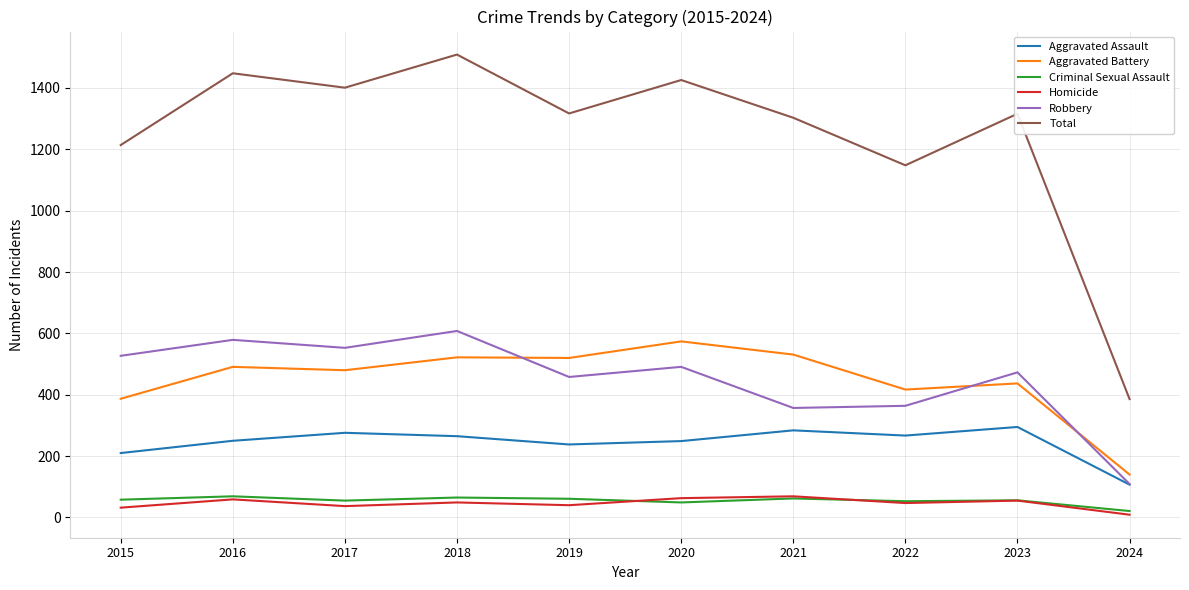

The Aggravated Assault series shows 529 at 2023. True or false?

False